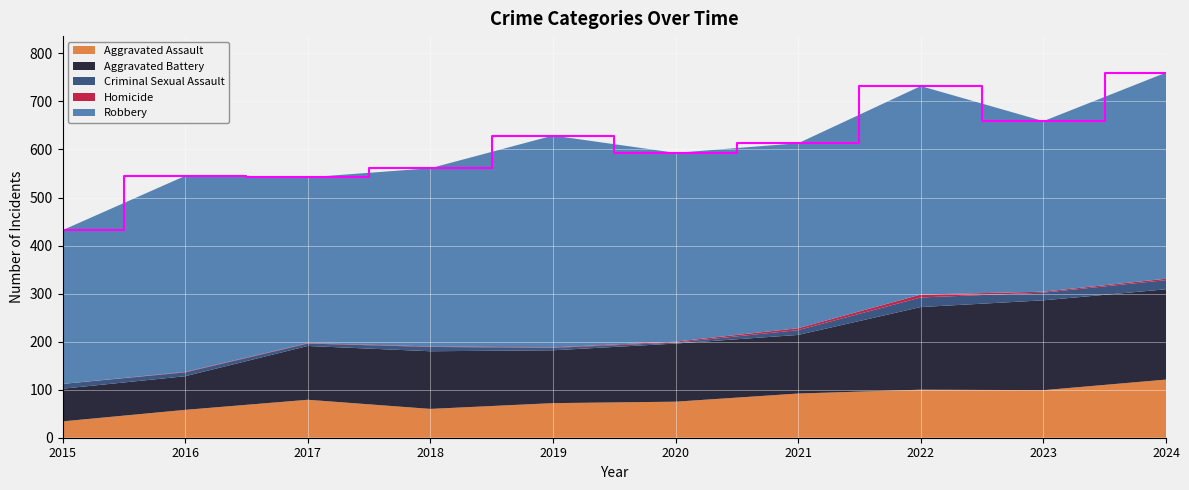

Reading left to right, extract all data points from this chart.

Aggravated Assault: 2015=34	2016=58	2017=79	2018=60	2019=72	2020=75	2021=92	2022=100	2023=99	2024=121
Aggravated Battery: 2015=68	2016=70	2017=112	2018=120	2019=110	2020=121	2021=122	2022=172	2023=187	2024=188
Criminal Sexual Assault: 2015=10	2016=8	2017=5	2018=9	2019=5	2020=2	2021=10	2022=20	2023=16	2024=19
Homicide: 2015=0	2016=1	2017=1	2018=1	2019=1	2020=2	2021=4	2022=6	2023=2	2024=3
Robbery: 2015=320	2016=408	2017=345	2018=371	2019=441	2020=393	2021=385	2022=434	2023=355	2024=429